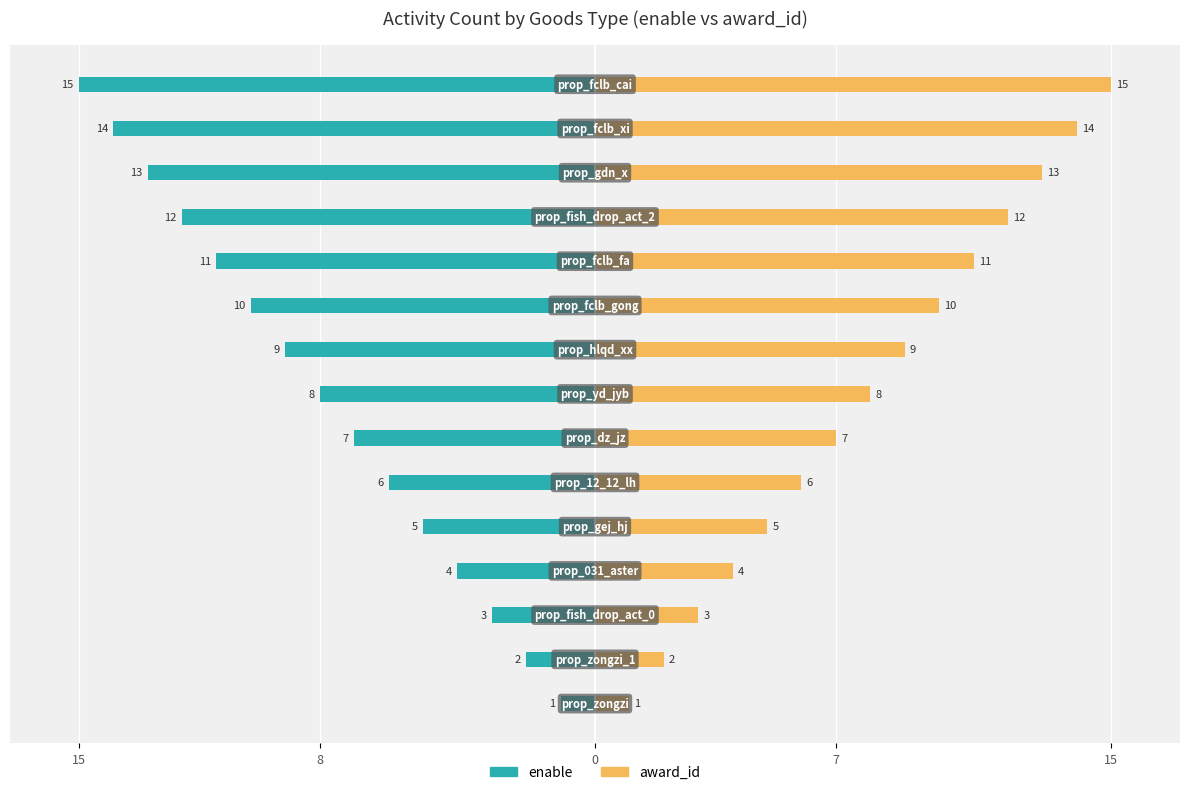

How many groups of bars are there?

15